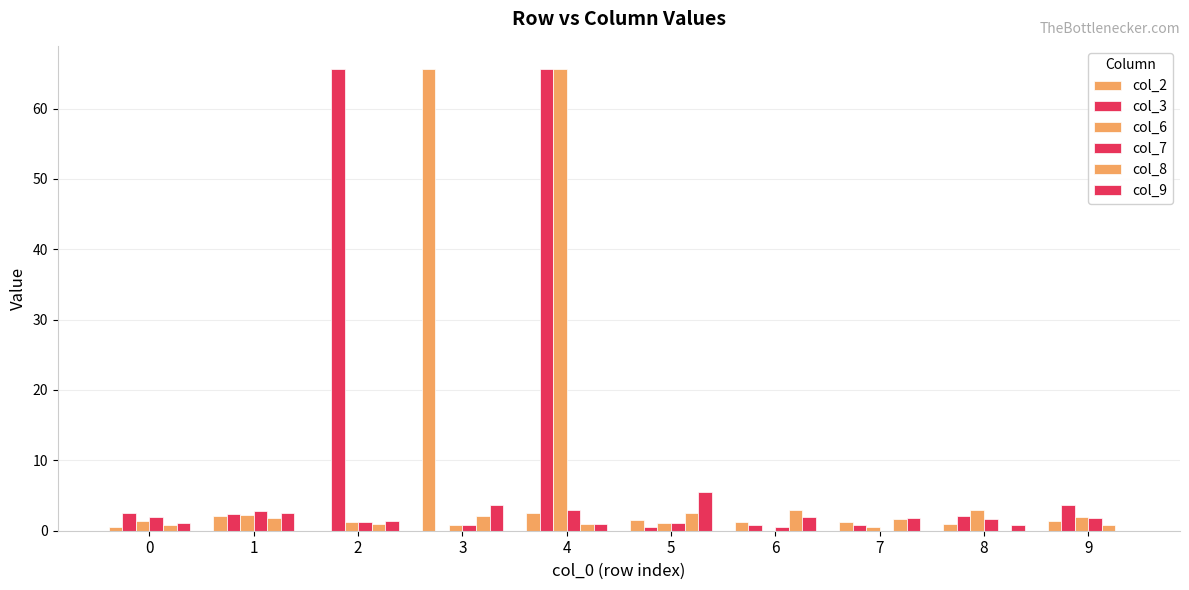

Are the bars grouped side by side (vs. stacked)?

Yes